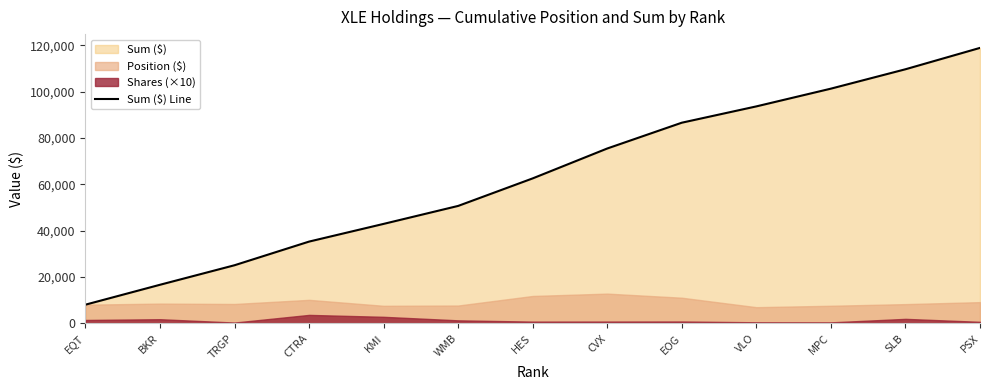

How many values are below 62583?

6